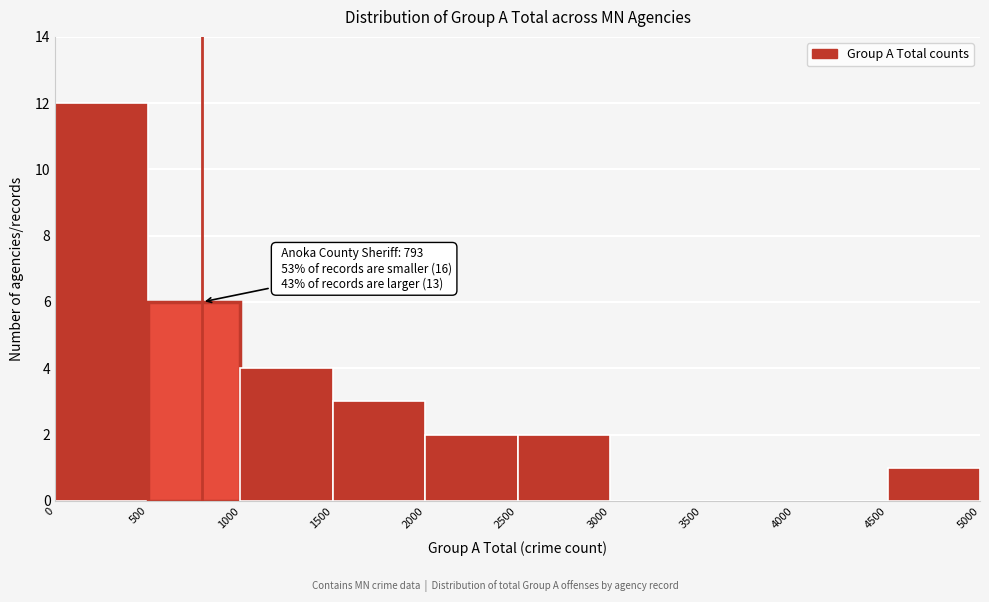

Which range on the x-axis has the tallest bar?

0 to 500